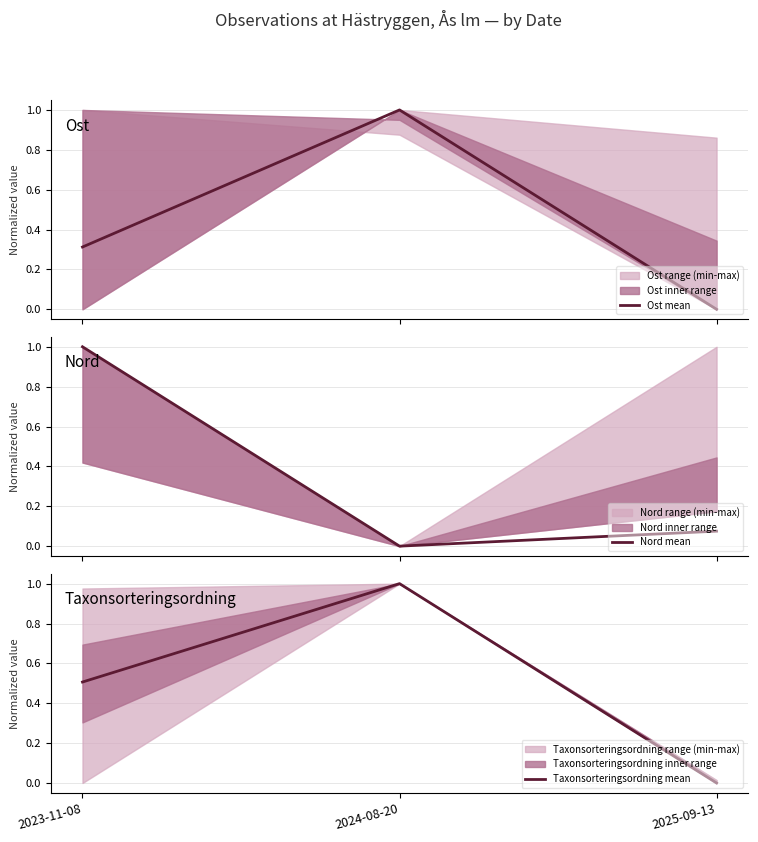

Between 2023-11-08 and 2024-08-20, which series saw the biggest shift?

Nord mean